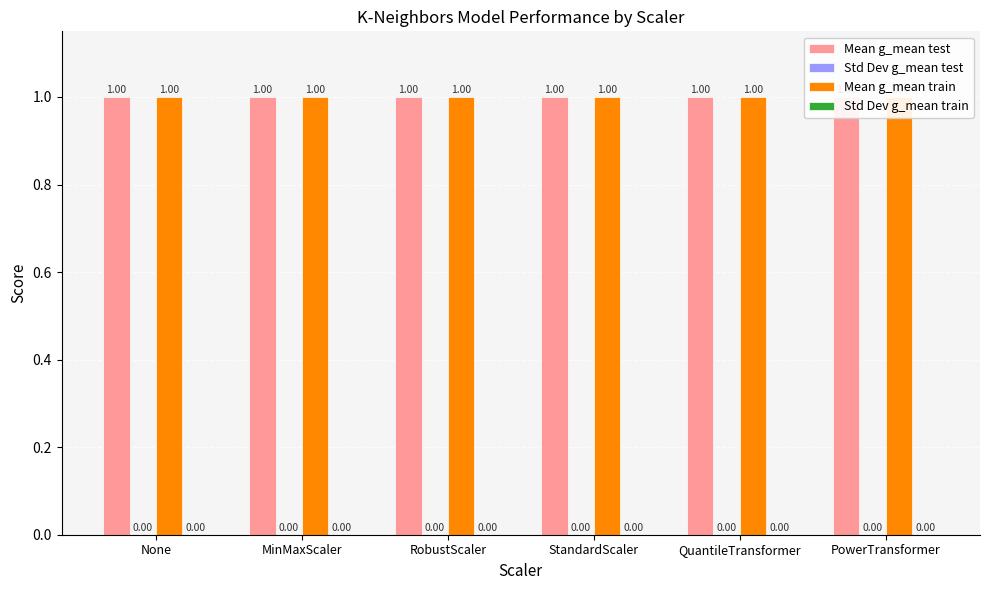

Which category has the highest value in the Mean g_mean train series?

None